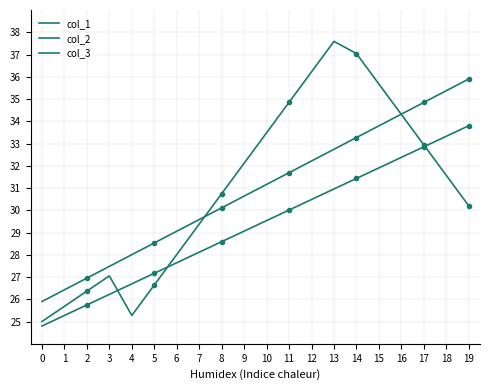

List the labels in order of col_1 value, smallest first.

0, 4, 1, 2, 5, 3, 6, 7, 19, 8, 18, 9, 17, 10, 16, 11, 15, 12, 14, 13